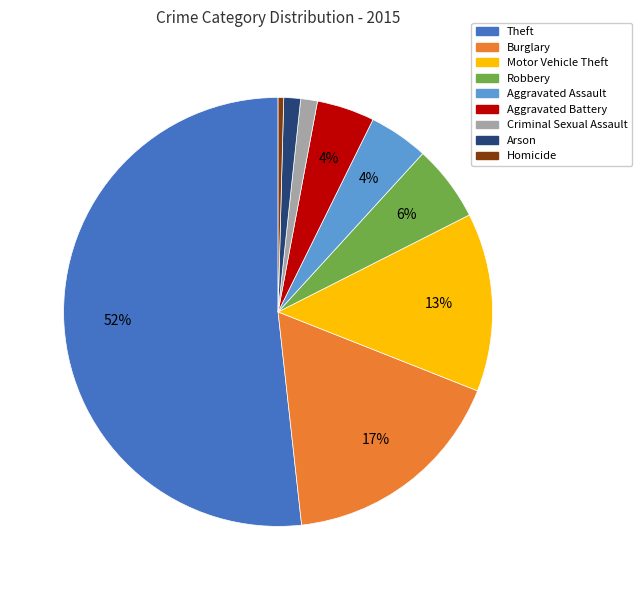

Approximately how many times larger is the value at Aggravated Assault compared to Aggravated Battery?

1.0